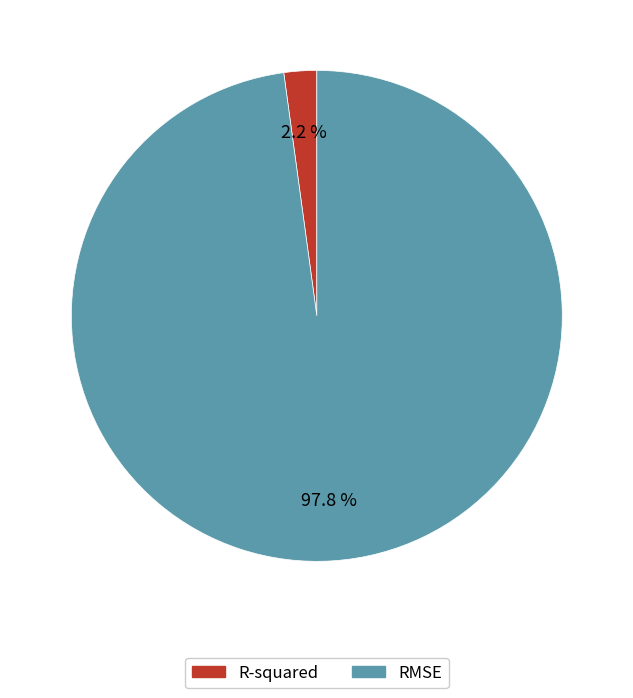

The R-squared slice represents 2% of the pie. True or false?

True